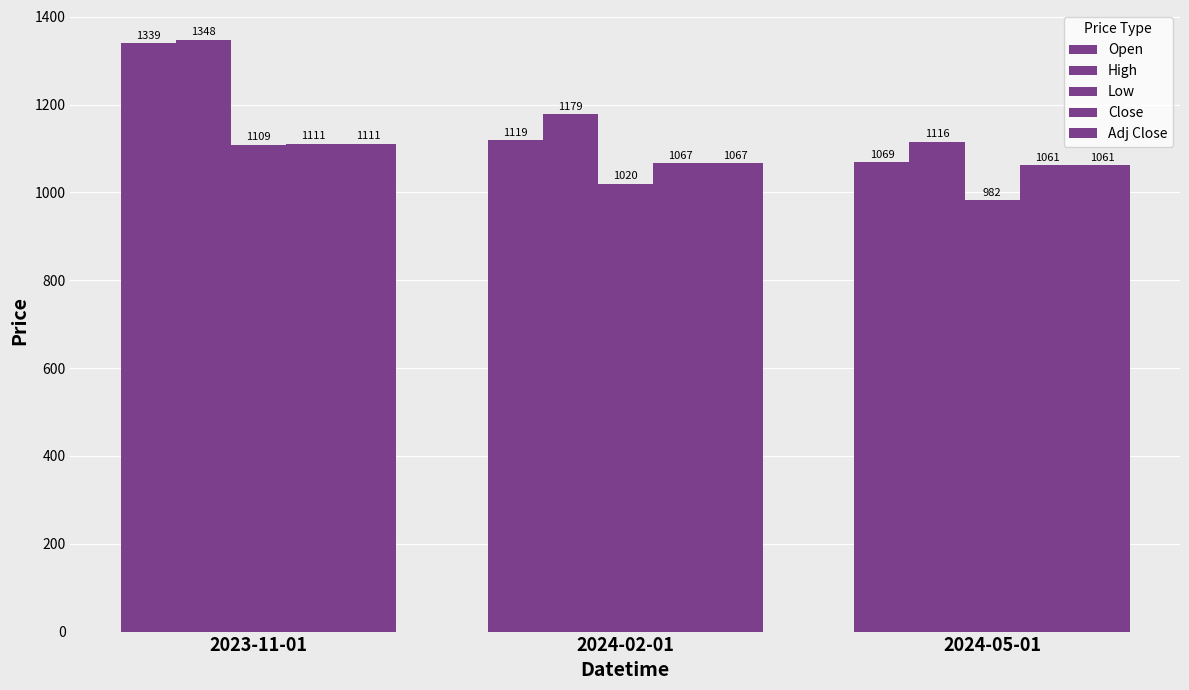

How many data points in Adj Close are above 1067?

2